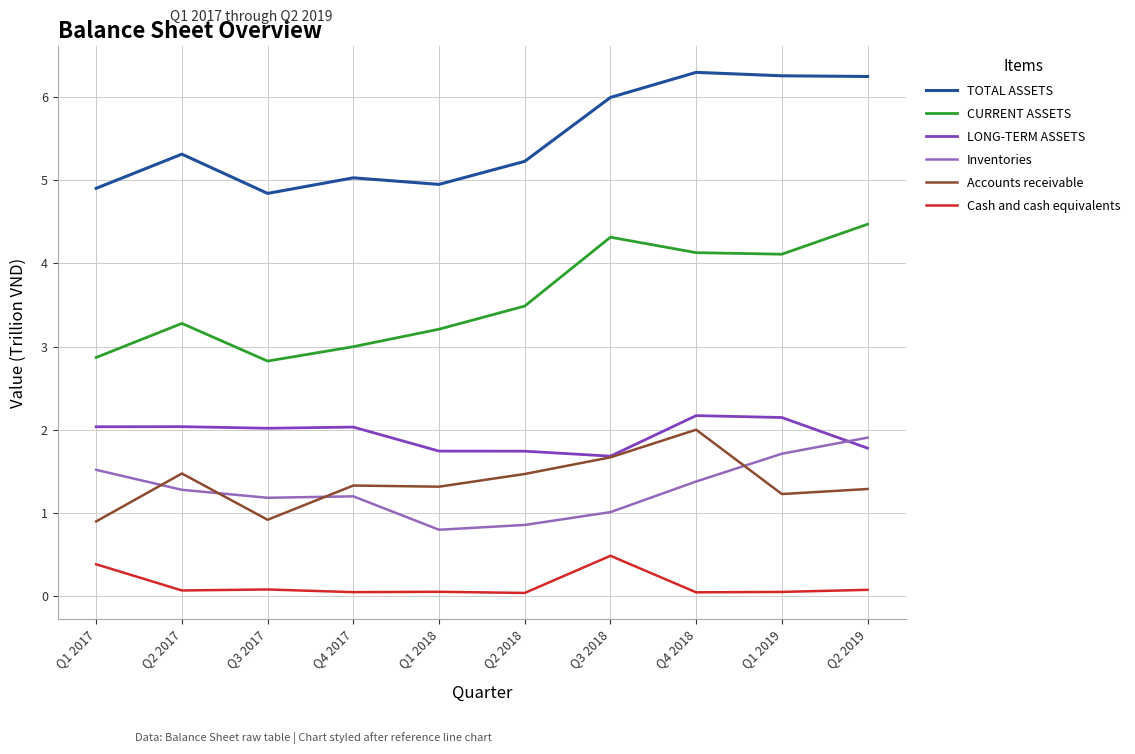

In Inventories, how many points are higher than both neighbors (excluding endpoints)?

1